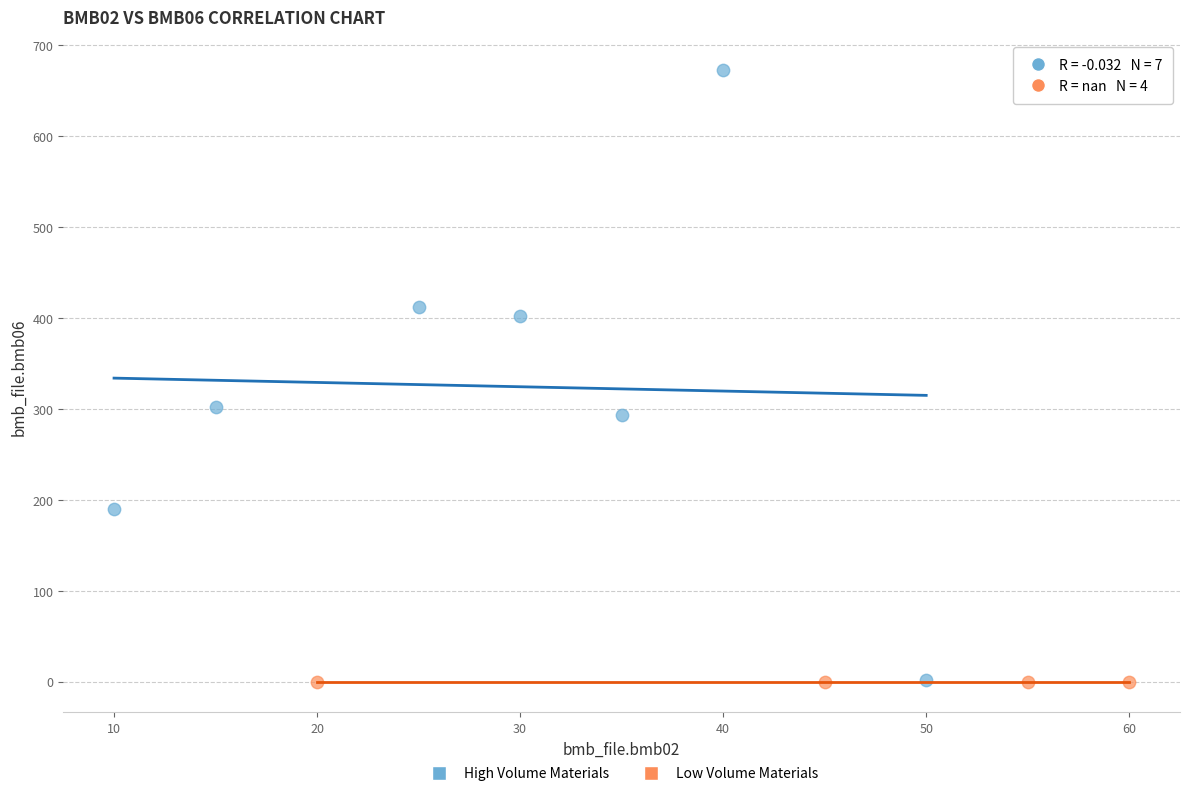

Which series reaches the maximum Y coordinate?

High Volume Materials